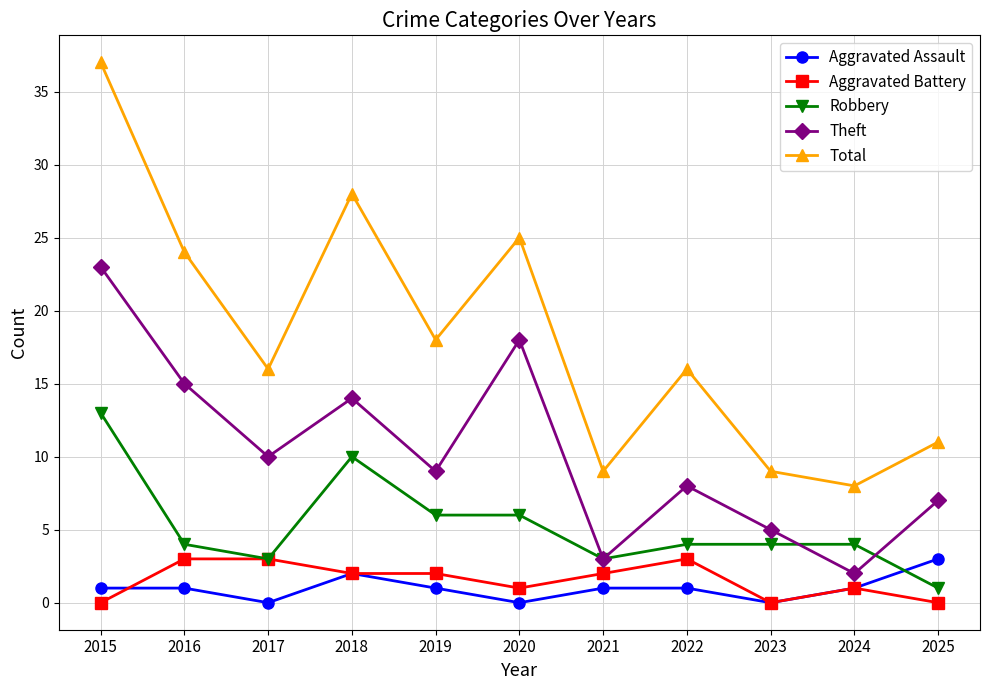

Is the value of Aggravated Battery at 2018 greater than the value of Aggravated Assault at 2020?

Yes